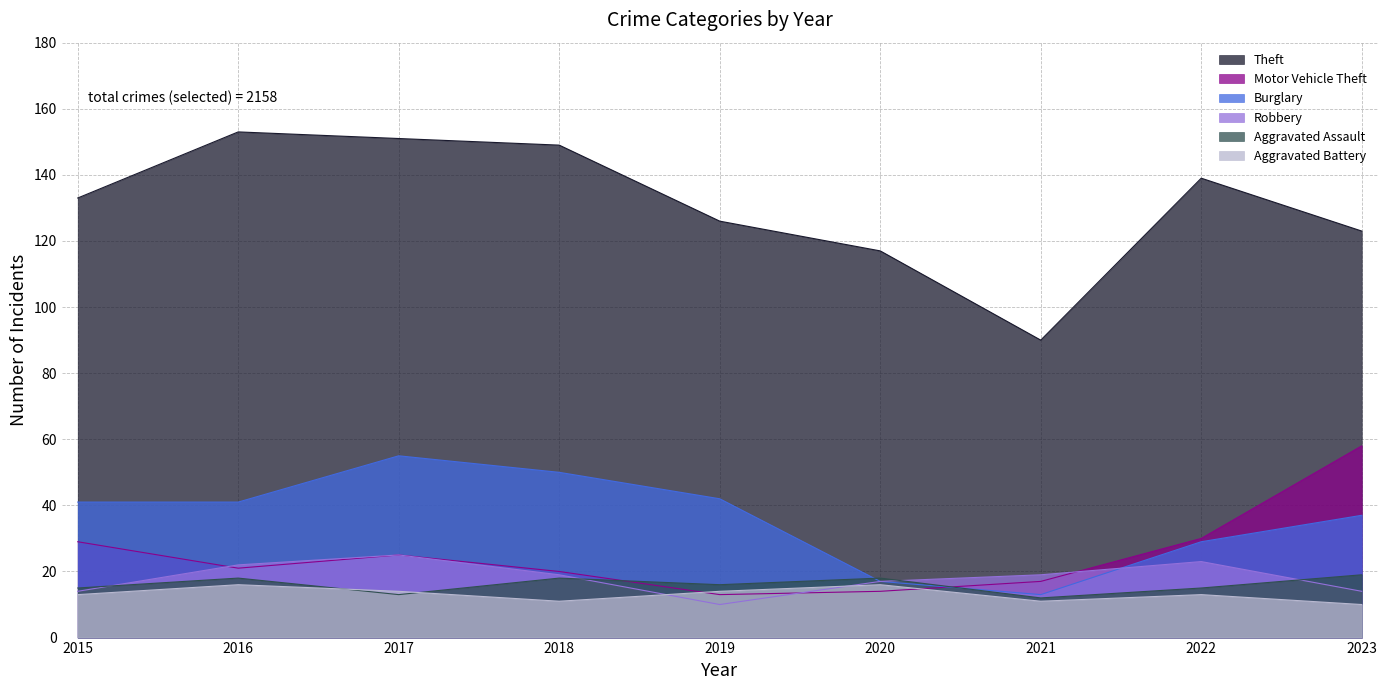

In Robbery, how many points are lower than both neighbors (excluding endpoints)?

1